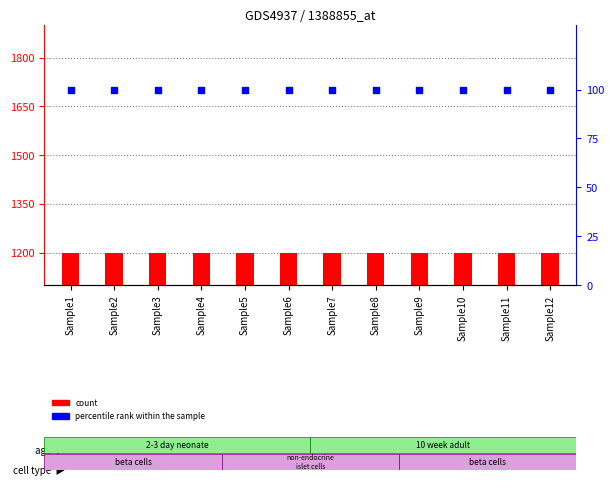

What are all the series names shown in the legend?

count, percentile rank within the sample